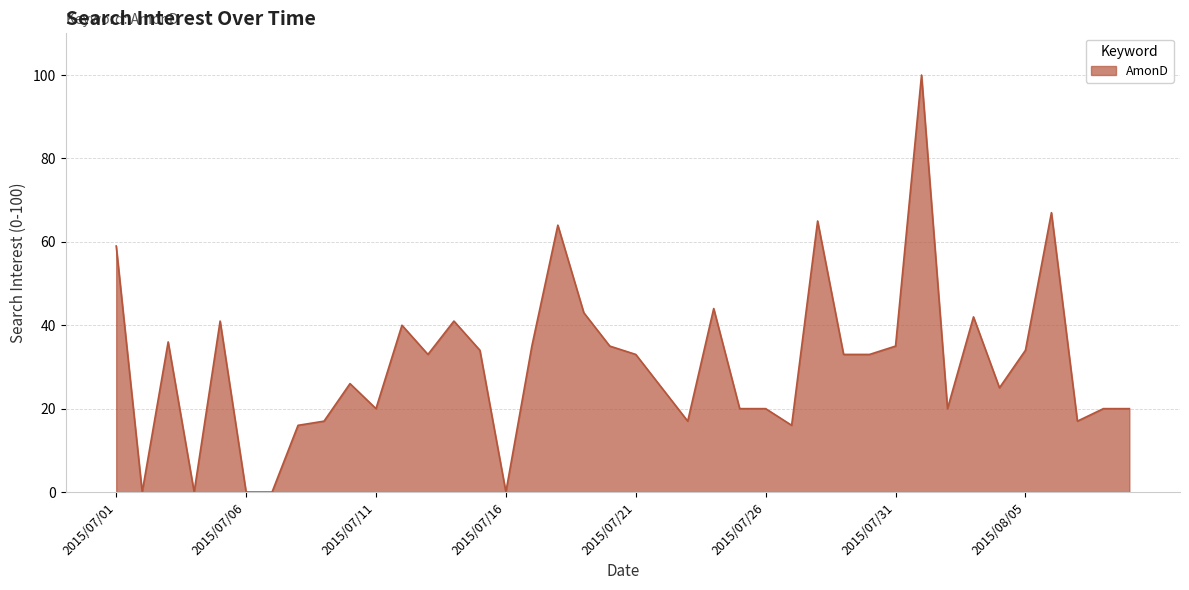

What is the greatest value displayed?

100